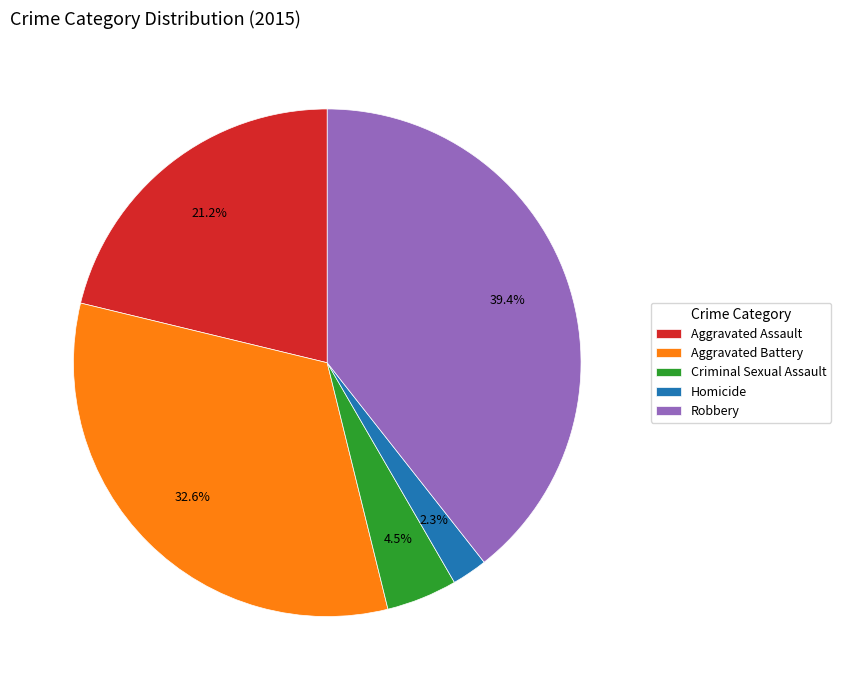

Which category has the smallest portion of the pie?

Homicide